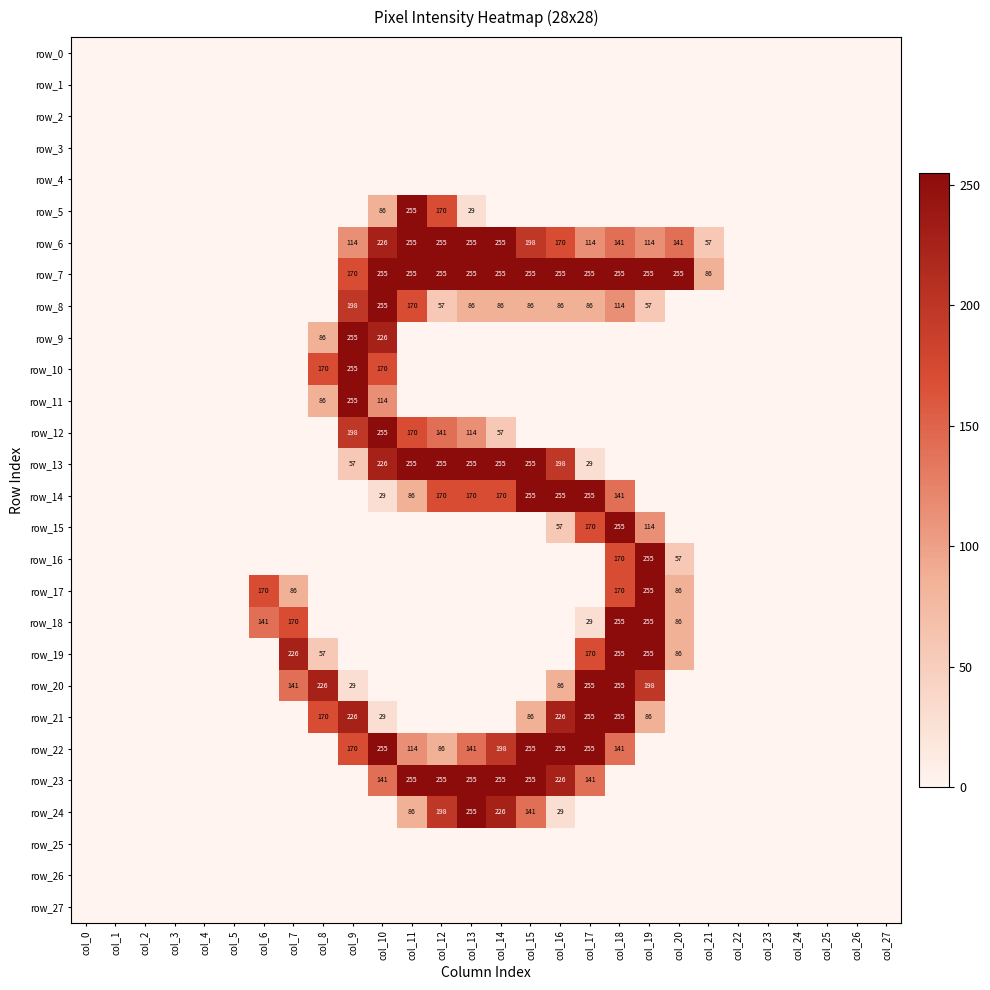

Is the value of row_15 at col_23 greater than the value of row_8 at col_13?

No